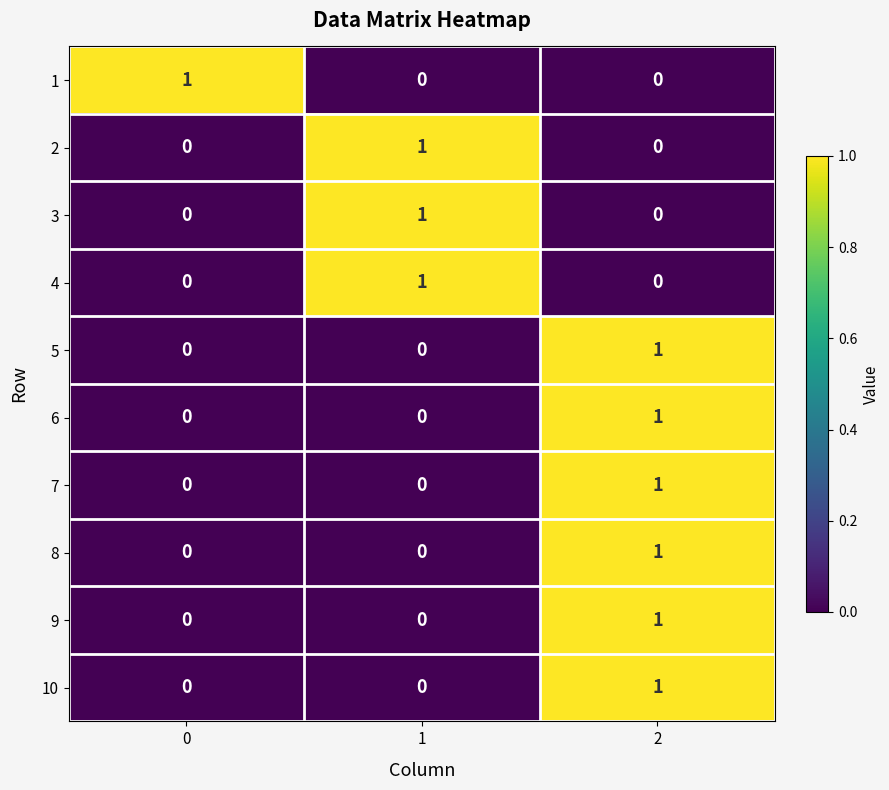

At how many categories does at least one series exceed 0?

3